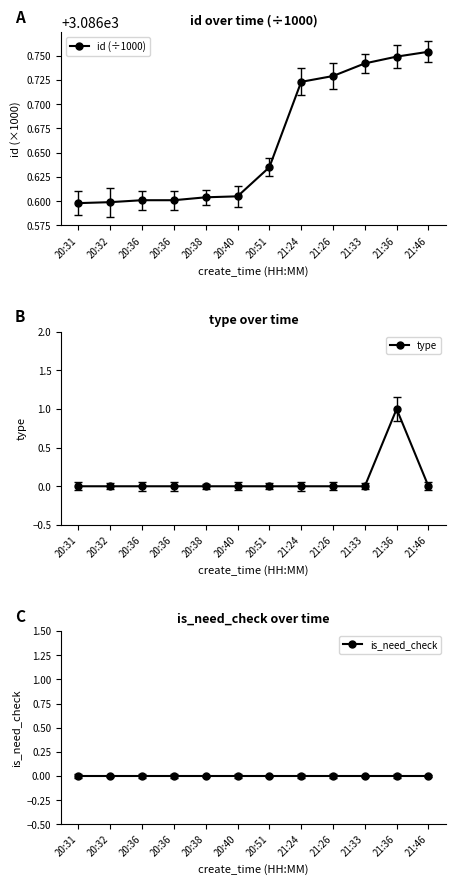

True or false: id (÷1000) has a value of 3086.6 at 20:36.

True